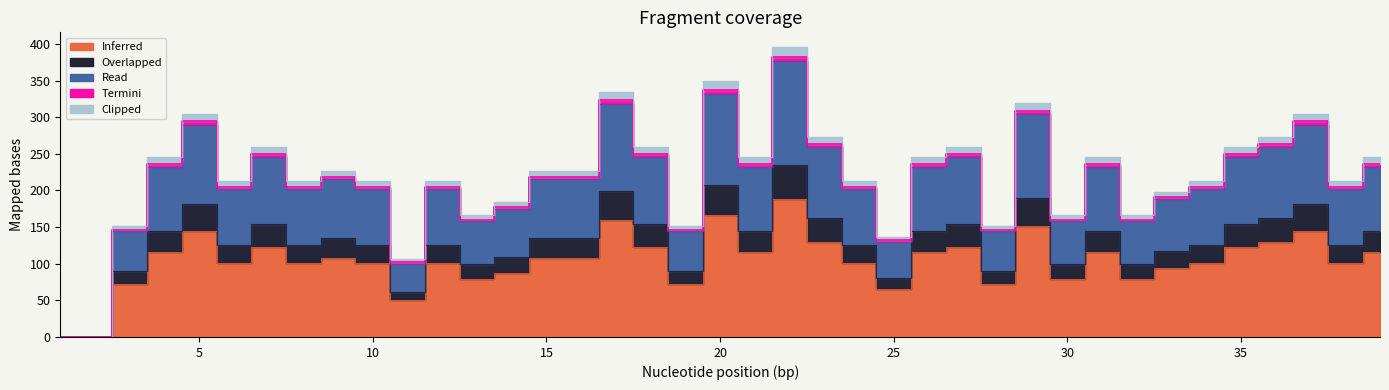

Reading right to left, transcribe all the data shown in this chart.

Inferred: 39=116	38=101	37=145	36=130	35=123	34=101	33=94	32=79	31=116	30=79	29=152	28=72	27=123	26=116	25=65	24=101	23=130	22=188	21=116	20=166	19=72	18=123	17=159	16=108	15=108	14=87	13=79	12=101	11=50	10=101	9=108	8=101	7=123	6=101	5=145	4=116	3=72	2=0	1=0
Overlapped: 39=145	38=126	37=181	36=162	35=154	34=126	33=117	32=99	31=145	30=99	29=190	28=90	27=154	26=145	25=81	24=126	23=162	22=235	21=145	20=208	19=90	18=154	17=199	16=135	15=135	14=109	13=99	12=126	11=62	10=126	9=135	8=126	7=154	6=126	5=181	4=145	3=90	2=0	1=0
Read: 39=236	38=205	37=295	36=263	35=250	34=205	33=191	32=160	31=236	30=160	29=309	28=146	27=250	26=236	25=132	24=205	23=263	22=382	21=236	20=337	19=146	18=250	17=323	16=219	15=219	14=177	13=160	12=205	11=102	10=205	9=219	8=205	7=250	6=205	5=295	4=236	3=146	2=0	1=0
Clipped: 39=245	38=213	37=305	36=273	35=259	34=213	33=198	32=166	31=245	30=166	29=320	28=151	27=259	26=245	25=137	24=213	23=273	22=396	21=245	20=349	19=151	18=259	17=335	16=227	15=227	14=184	13=166	12=213	11=106	10=213	9=227	8=213	7=259	6=213	5=305	4=245	3=151	2=0	1=0